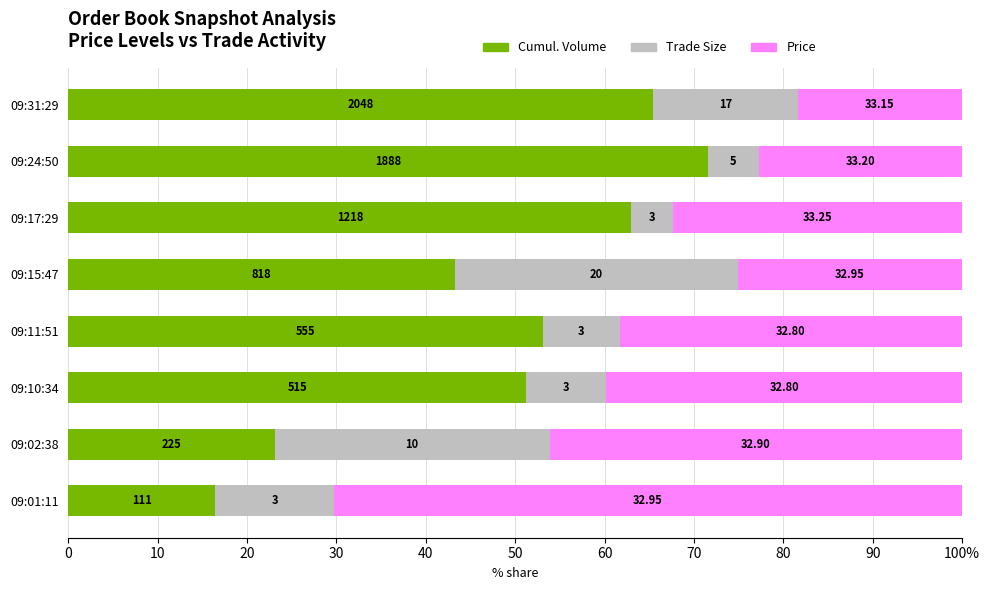

Reading right to left, transcribe all the data shown in this chart.

col_3 (cumulative vol): 65.4	71.6	63.0	43.2	53.1	51.2	23.1	16.4
col_2 (trade size): 16.3	5.7	4.7	31.7	8.6	9.0	30.8	13.3
col_1 (price): 18.4	22.7	32.3	25.1	38.3	39.8	46.2	70.3